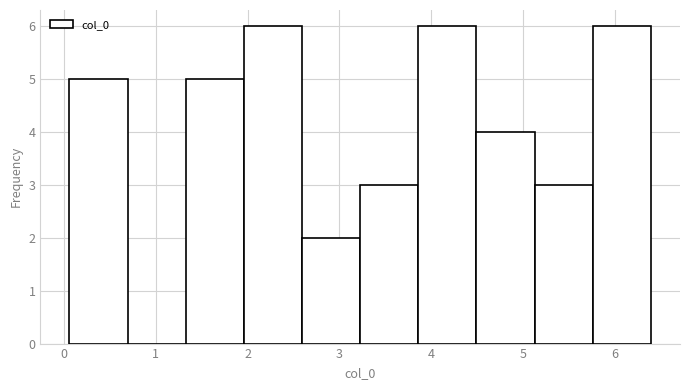

Reading left to right, transcribe this chart: for each bar, give the range it covers on the x-axis and its height. Neither the bar edges nor the heights are printed on the chart, so give them approximately, as read against the axes.

0.1 to 0.7: 5
0.7 to 1.3: 0
1.3 to 2.0: 5
2.0 to 2.6: 6
2.6 to 3.2: 2
3.2 to 3.9: 3
3.9 to 4.5: 6
4.5 to 5.1: 4
5.1 to 5.8: 3
5.8 to 6.4: 6